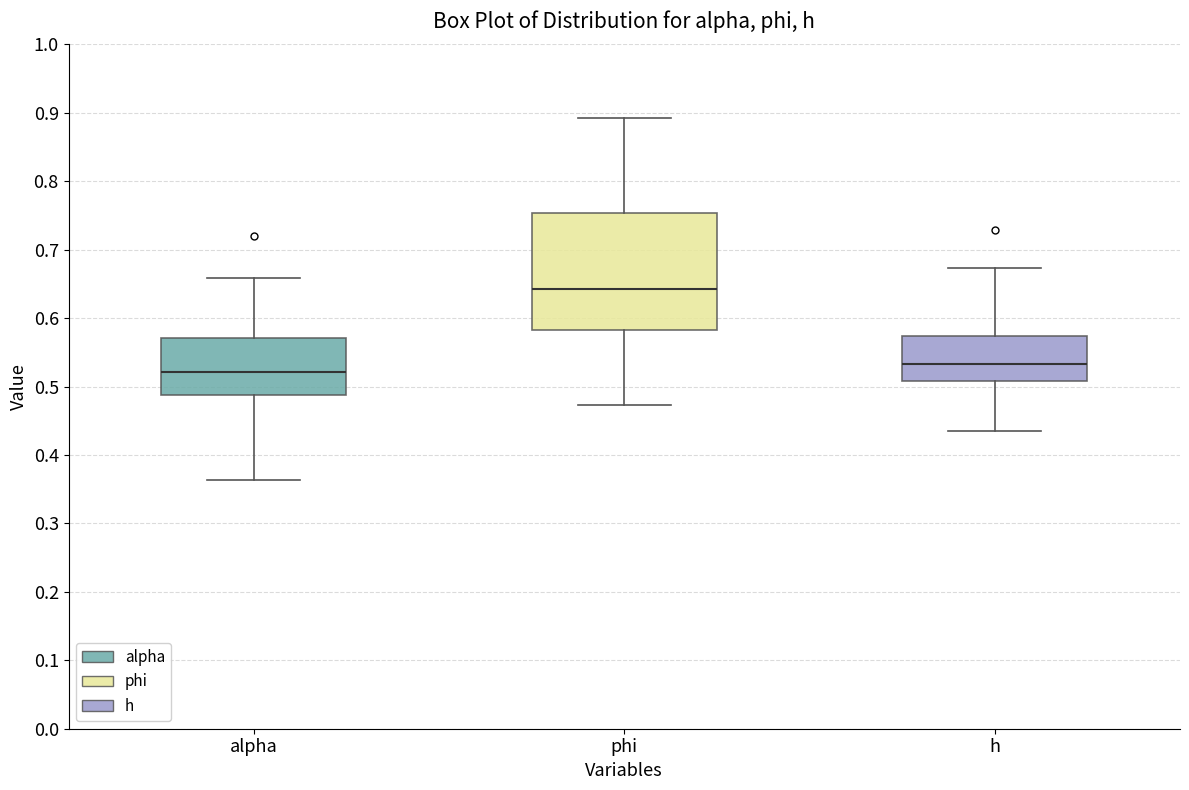

Comparing the boxes themselves (not the whiskers), which one is the tallest?

phi